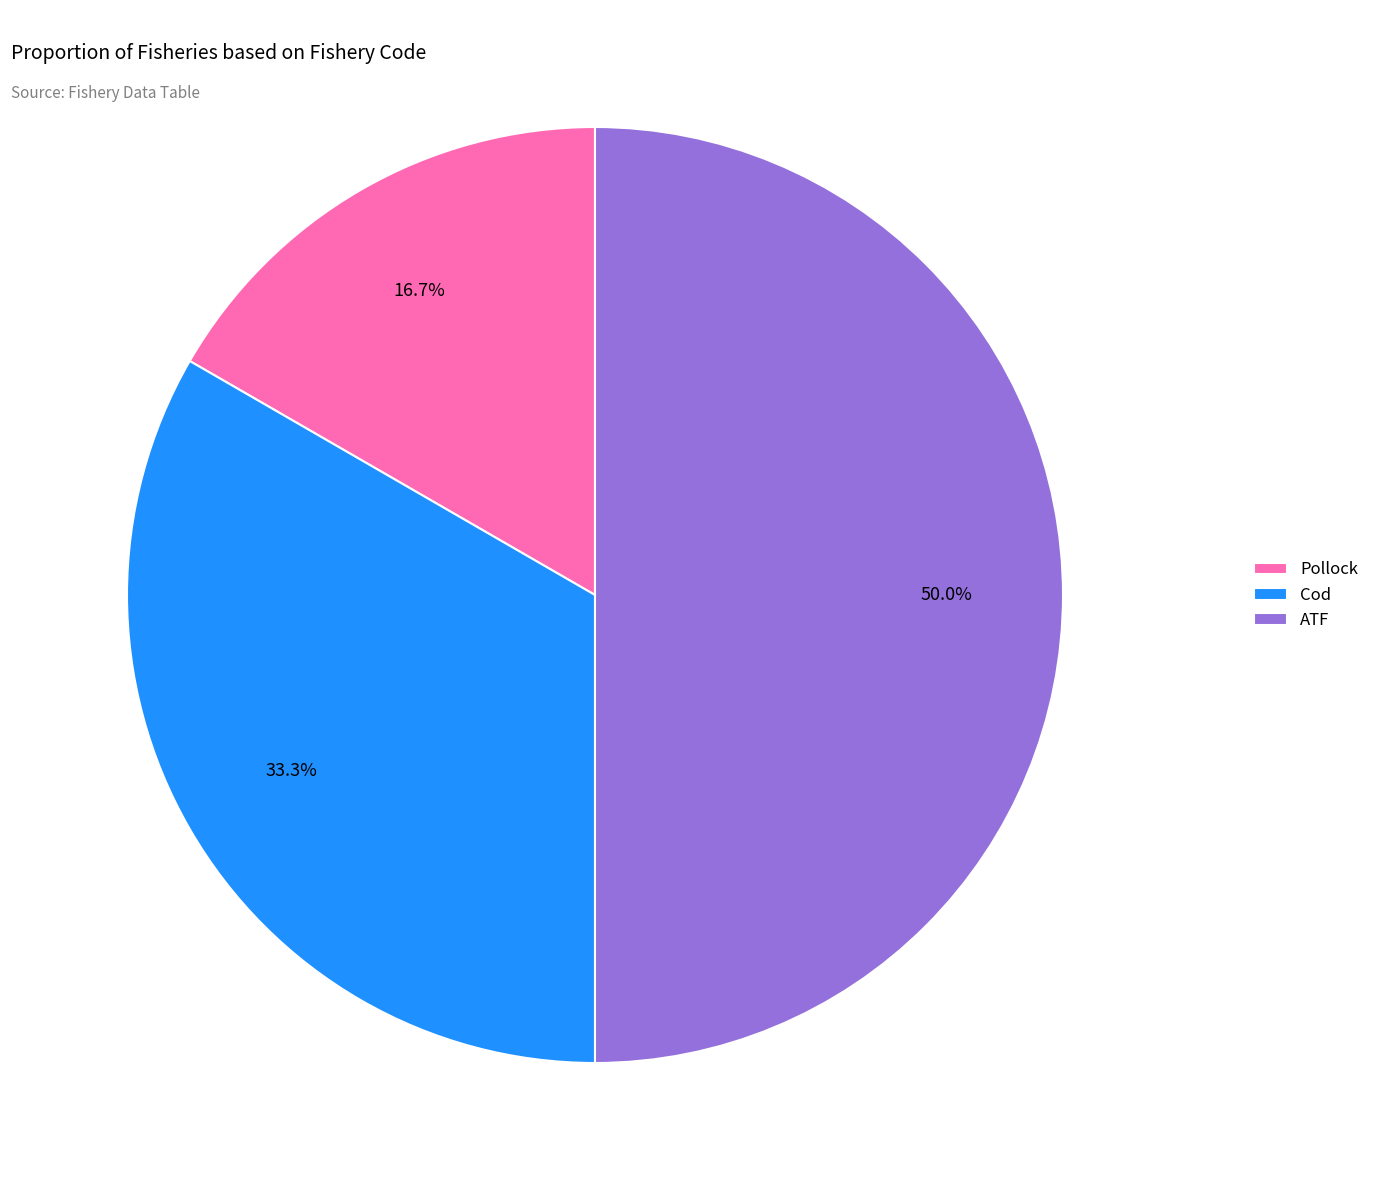

Is the sum of Cod and ATF greater than half?

Yes